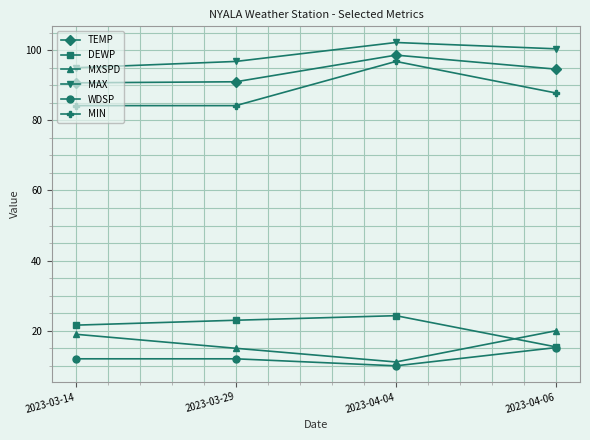

At how many categories does at least one series exceed 10?

4